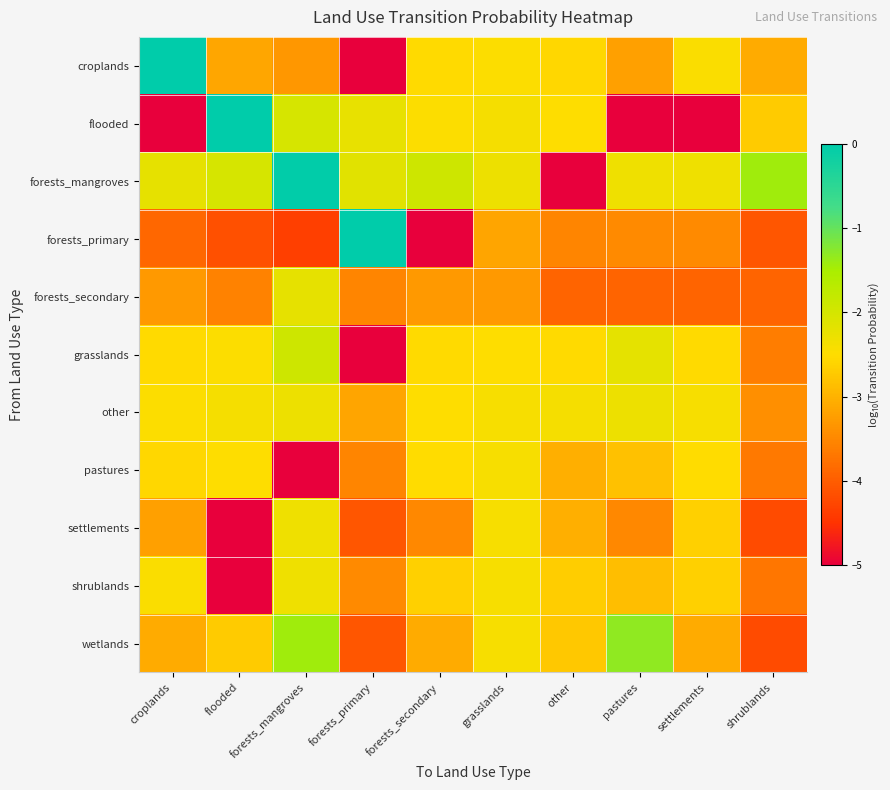

Reading left to right, list all the values displayed in this chart.

croplands: croplands=-0.0	flooded=-3.1	forests_mangroves=-3.3	forests_primary=-6.0	forests_secondary=-2.5	grasslands=-2.5	other=-2.6	pastures=-3.2	settlements=-2.5	shrublands=-3.1
flooded: croplands=-6.0	flooded=-0.0	forests_mangroves=-2.0	forests_primary=-2.2	forests_secondary=-2.5	grasslands=-2.4	other=-2.5	pastures=-6.0	settlements=-6.0	shrublands=-2.7
forests_mangroves: croplands=-2.2	flooded=-2.0	forests_mangroves=-0.0	forests_primary=-2.2	forests_secondary=-1.9	grasslands=-2.3	other=-6.0	pastures=-2.3	settlements=-2.3	shrublands=-1.4
forests_primary: croplands=-3.9	flooded=-4.1	forests_mangroves=-4.3	forests_primary=-0.0	forests_secondary=-6.0	grasslands=-3.1	other=-3.5	pastures=-3.5	settlements=-3.5	shrublands=-4.1
forests_secondary: croplands=-3.3	flooded=-3.6	forests_mangroves=-2.2	forests_primary=-3.5	forests_secondary=-3.3	grasslands=-3.3	other=-3.9	pastures=-3.9	settlements=-3.9	shrublands=-3.9
grasslands: croplands=-2.5	flooded=-2.5	forests_mangroves=-1.9	forests_primary=-6.0	forests_secondary=-2.5	grasslands=-2.5	other=-2.5	pastures=-2.2	settlements=-2.5	shrublands=-3.6
other: croplands=-2.5	flooded=-2.4	forests_mangroves=-2.3	forests_primary=-3.1	forests_secondary=-2.5	grasslands=-2.4	other=-2.4	pastures=-2.3	settlements=-2.4	shrublands=-3.4
pastures: croplands=-2.6	flooded=-2.5	forests_mangroves=-6.0	forests_primary=-3.5	forests_secondary=-2.5	grasslands=-2.4	other=-3.0	pastures=-2.8	settlements=-2.5	shrublands=-3.7
settlements: croplands=-3.2	flooded=-6.0	forests_mangroves=-2.3	forests_primary=-4.1	forests_secondary=-3.5	grasslands=-2.4	other=-3.0	pastures=-3.5	settlements=-2.6	shrublands=-4.2
shrublands: croplands=-2.5	flooded=-6.0	forests_mangroves=-2.3	forests_primary=-3.5	forests_secondary=-2.6	grasslands=-2.4	other=-2.7	pastures=-2.9	settlements=-2.6	shrublands=-3.7
wetlands: croplands=-3.1	flooded=-2.7	forests_mangroves=-1.4	forests_primary=-4.1	forests_secondary=-3.1	grasslands=-2.4	other=-2.7	pastures=-1.3	settlements=-3.1	shrublands=-4.2